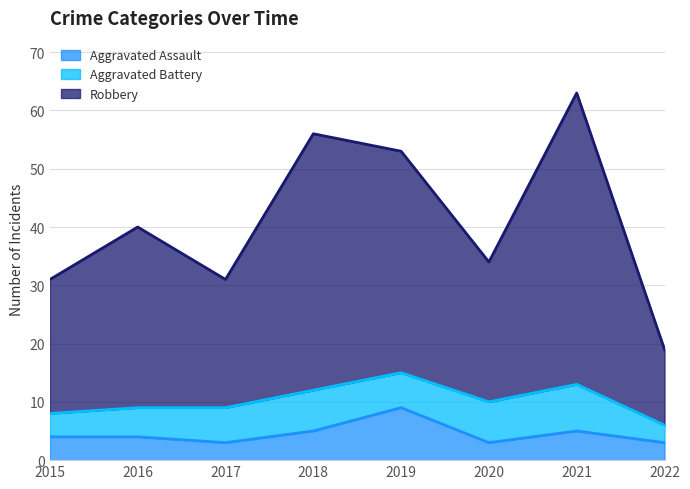

What is the average value of the Robbery (trend) series?

41